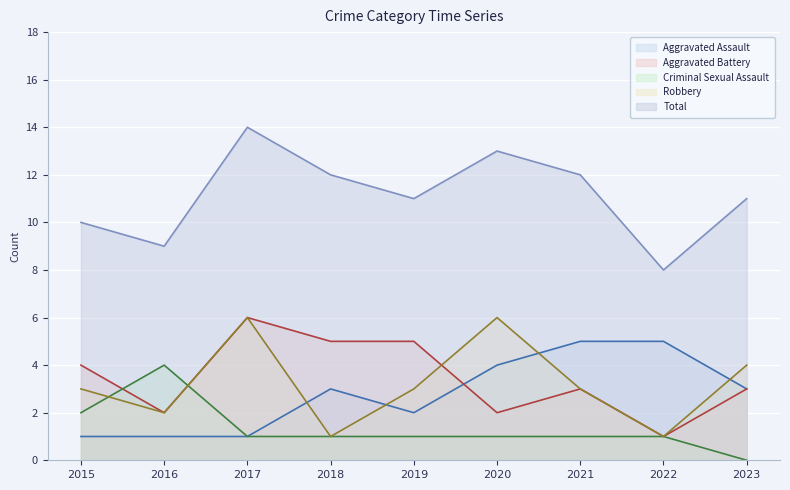

Reading right to left, list all the values displayed in this chart.

Aggravated Assault: 3	5	5	4	2	3	1	1	1
Aggravated Battery: 3	1	3	2	5	5	6	2	4
Criminal Sexual Assault: 0	1	1	1	1	1	1	4	2
Robbery: 4	1	3	6	3	1	6	2	3
Total: 11	8	12	13	11	12	14	9	10